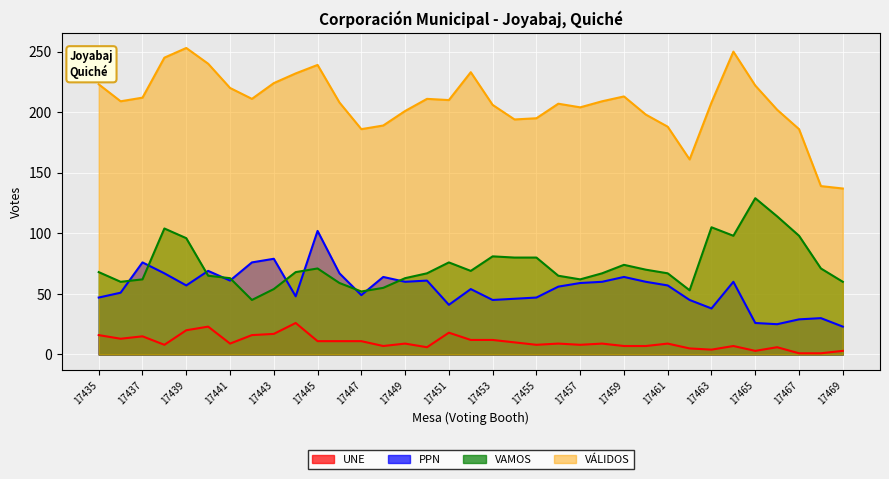

True or false: UNE and PPN intersect in this chart.

False